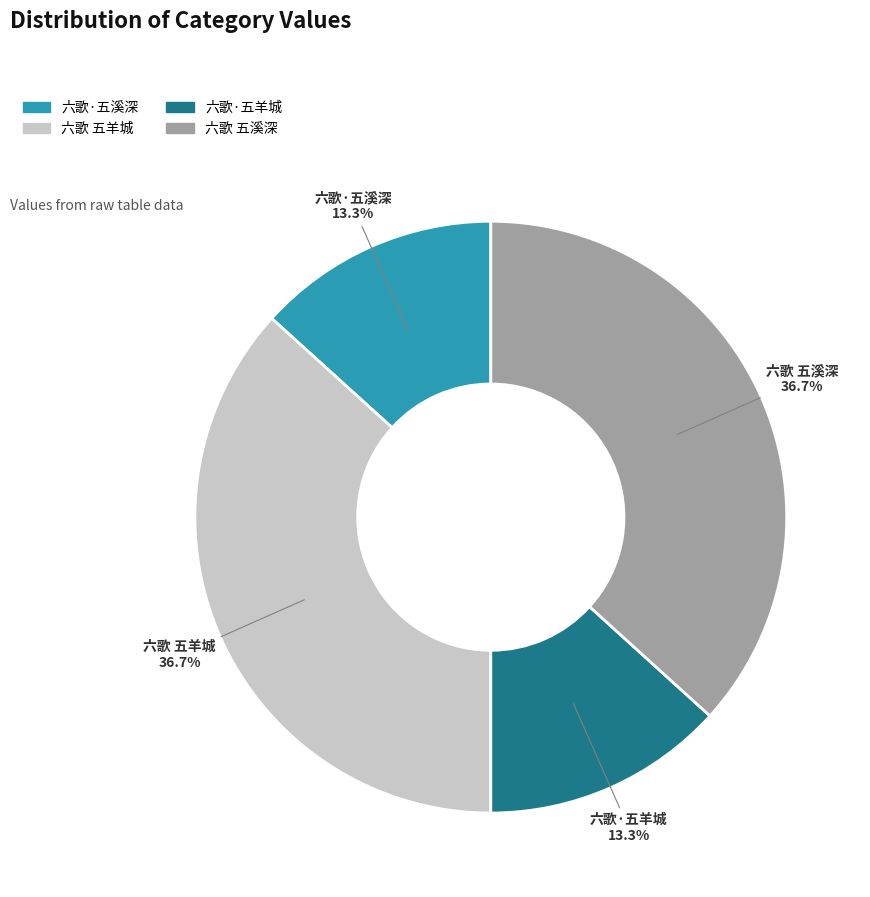

Does any single category account for the majority?

No